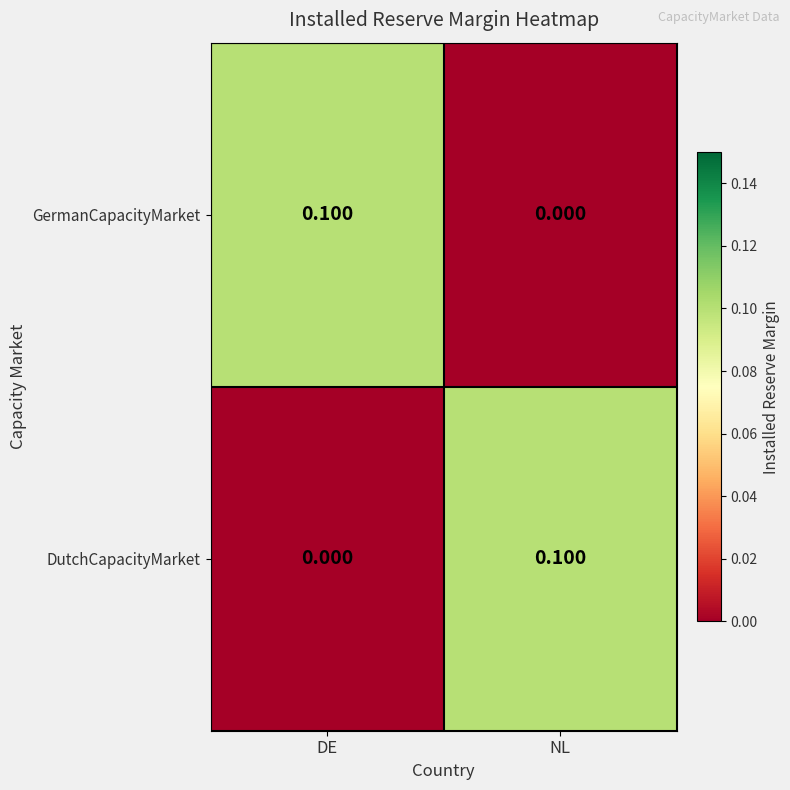

Where is DutchCapacityMarket nearest to the value 0?

DE